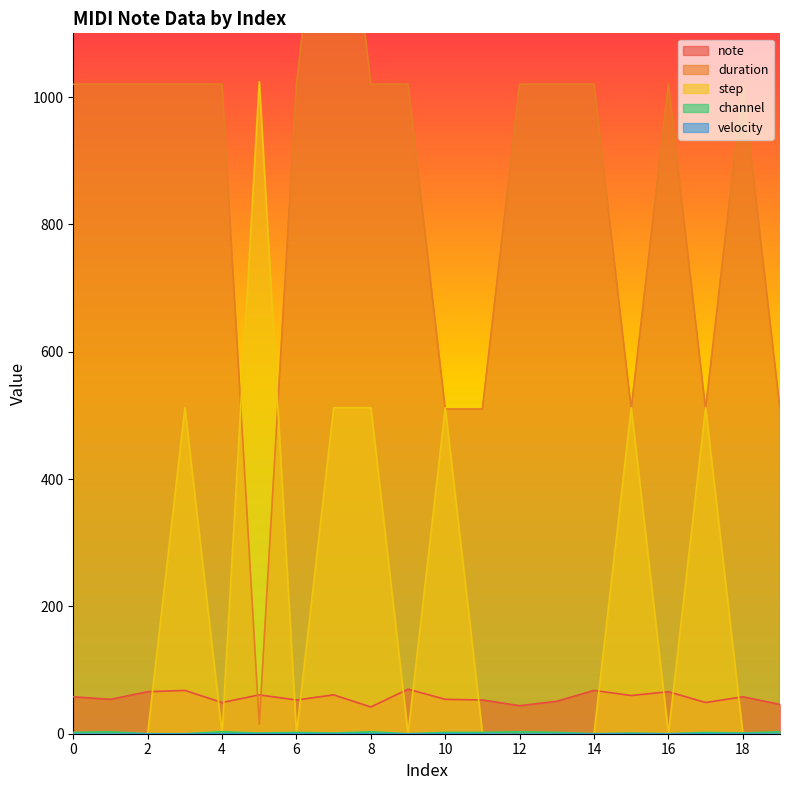

Which series has the largest total across all categories?

duration